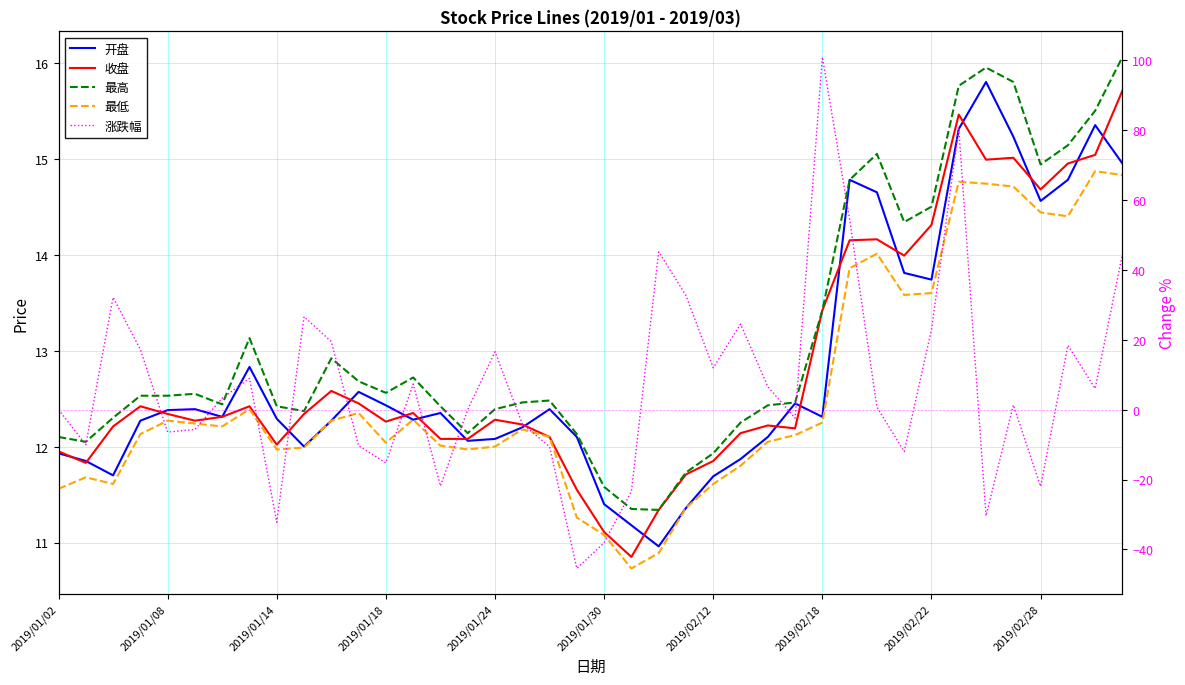

What is the value of the 收盘 point at the 11th from the left?

12.6